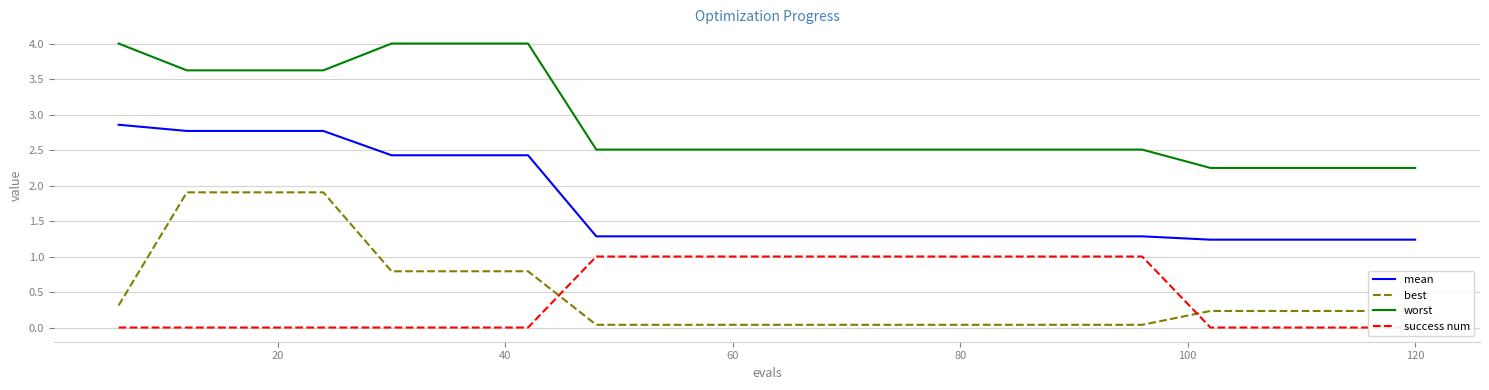

What is the maximum value for best?

1.9